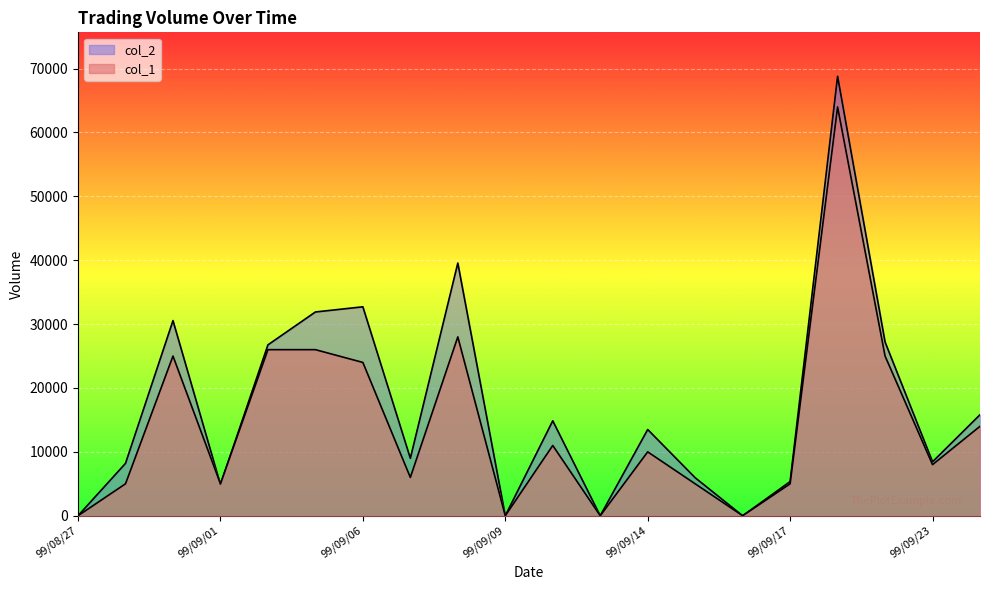

Which has a higher value, 99/09/10 or 99/09/01?

99/09/10